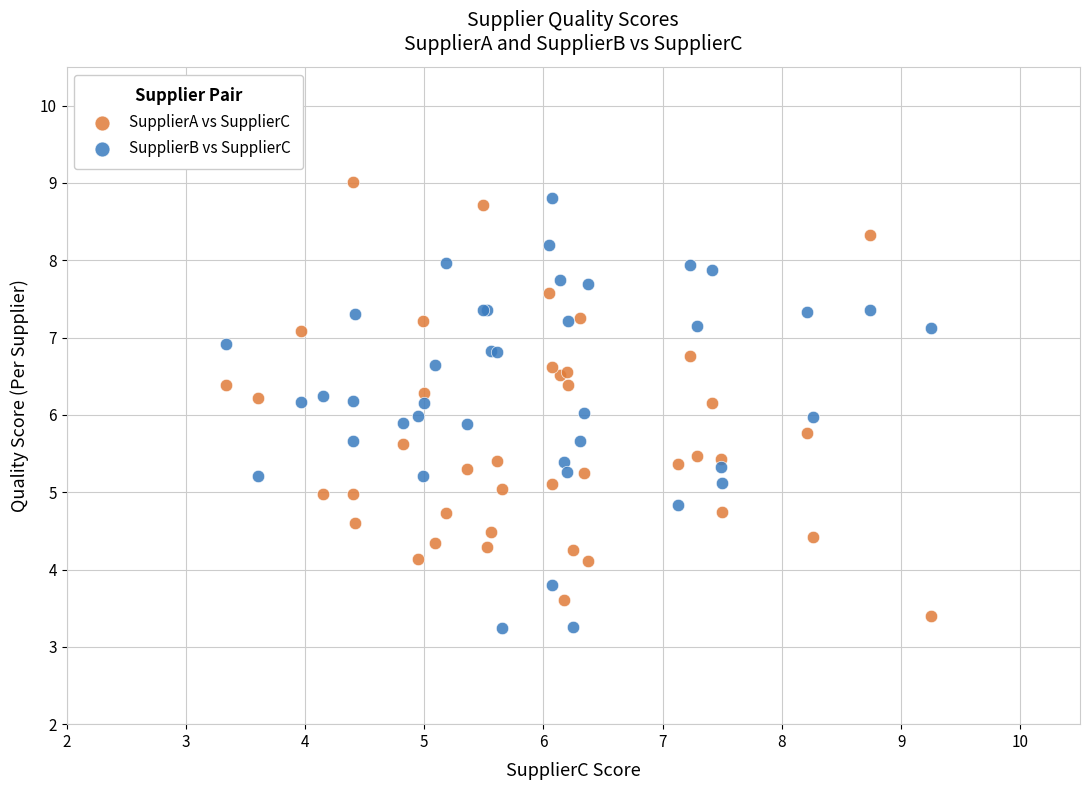

What is the X range (max minus min) for the scatter plot?

5.9